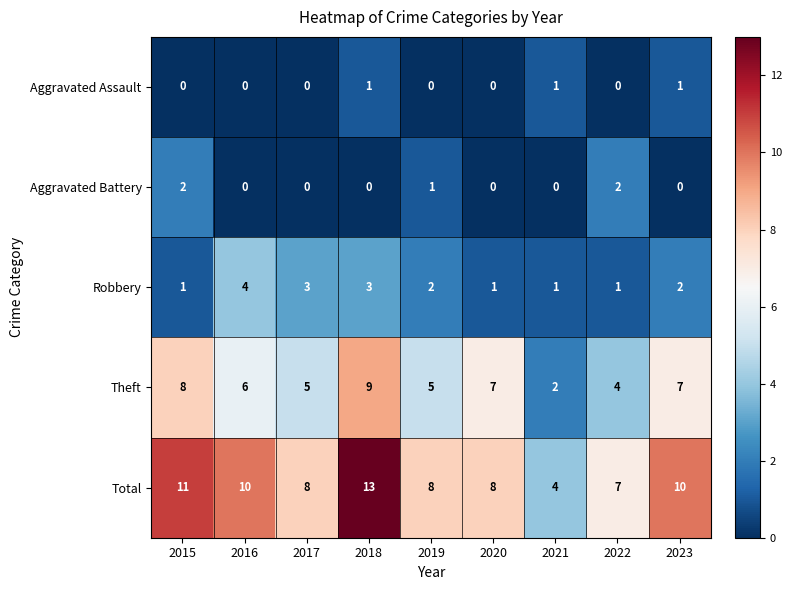

What is the total value across all series at 2020?

16